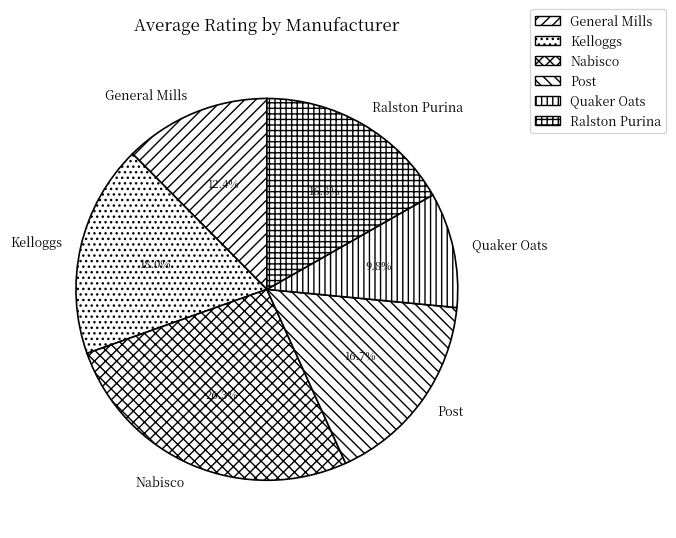

Between Kelloggs and Nabisco, which is larger?

Nabisco